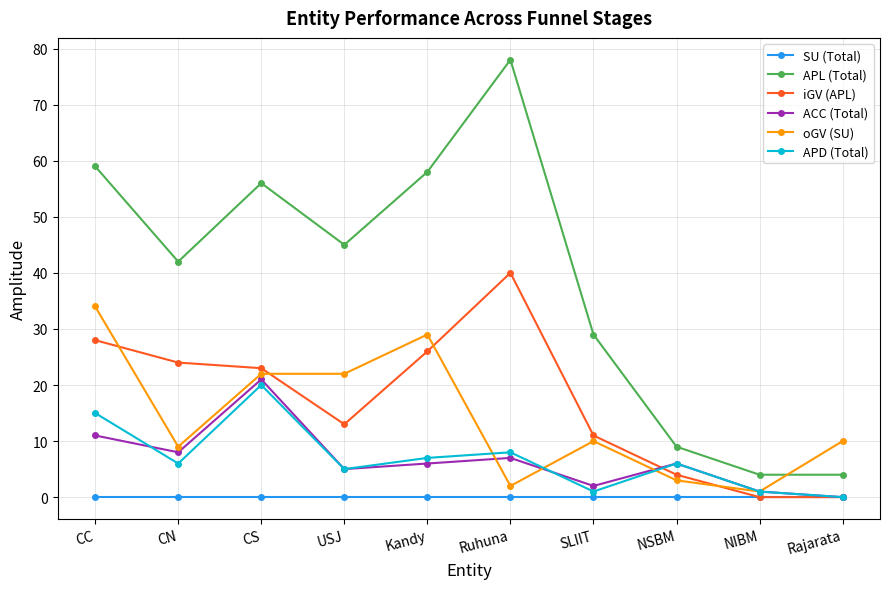

Between Kandy and Rajarata, which series saw the biggest shift?

APL (Total)